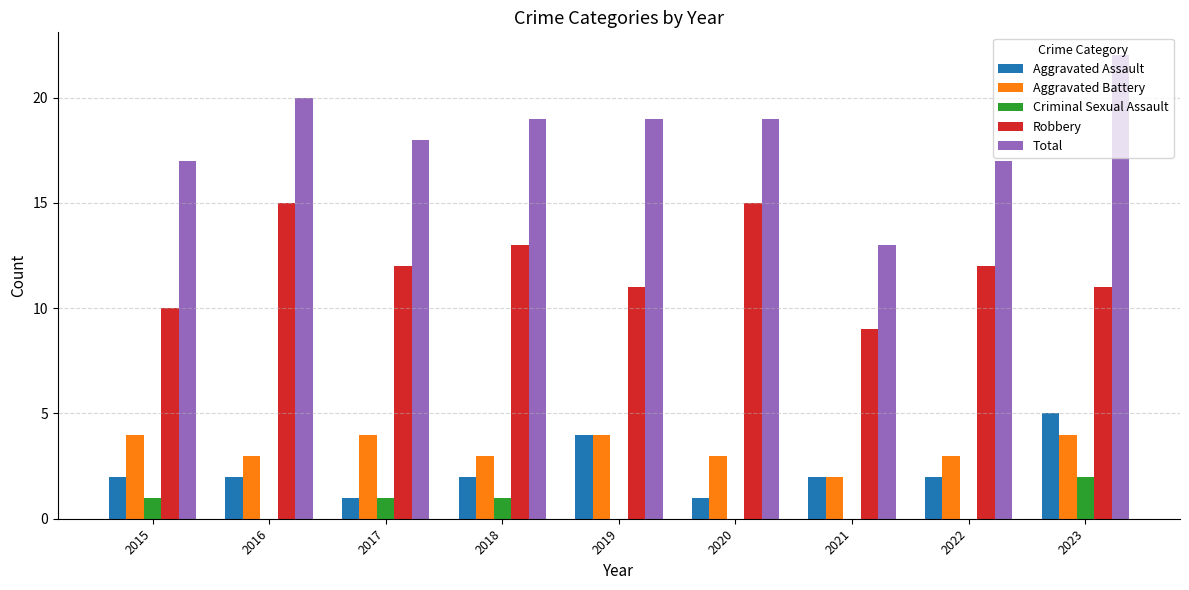

Which series has the largest range (max minus min)?

Total